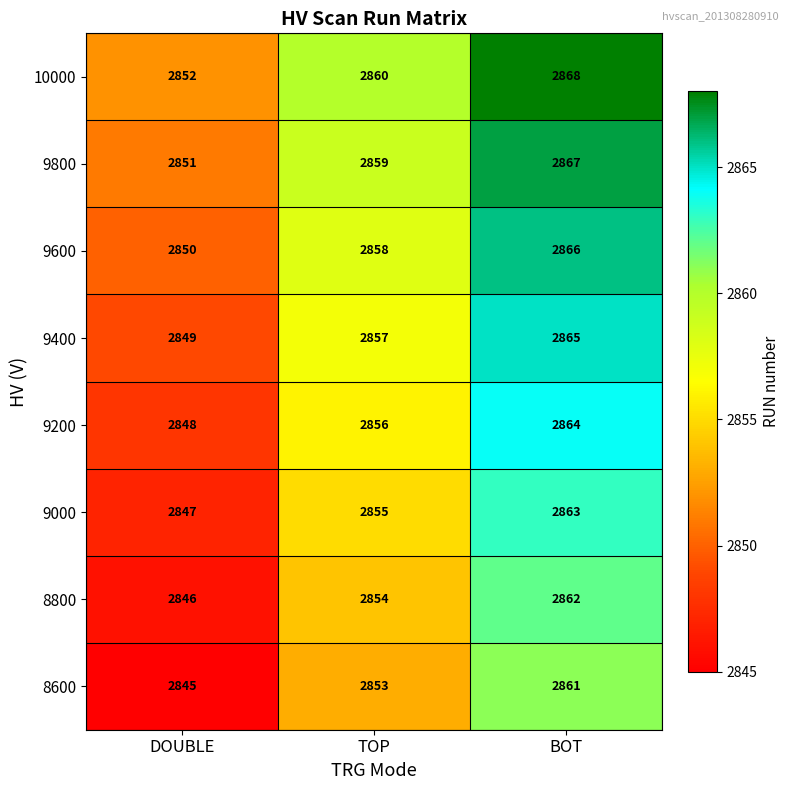

Is it true that 9200 equals 1986 at BOT?

False